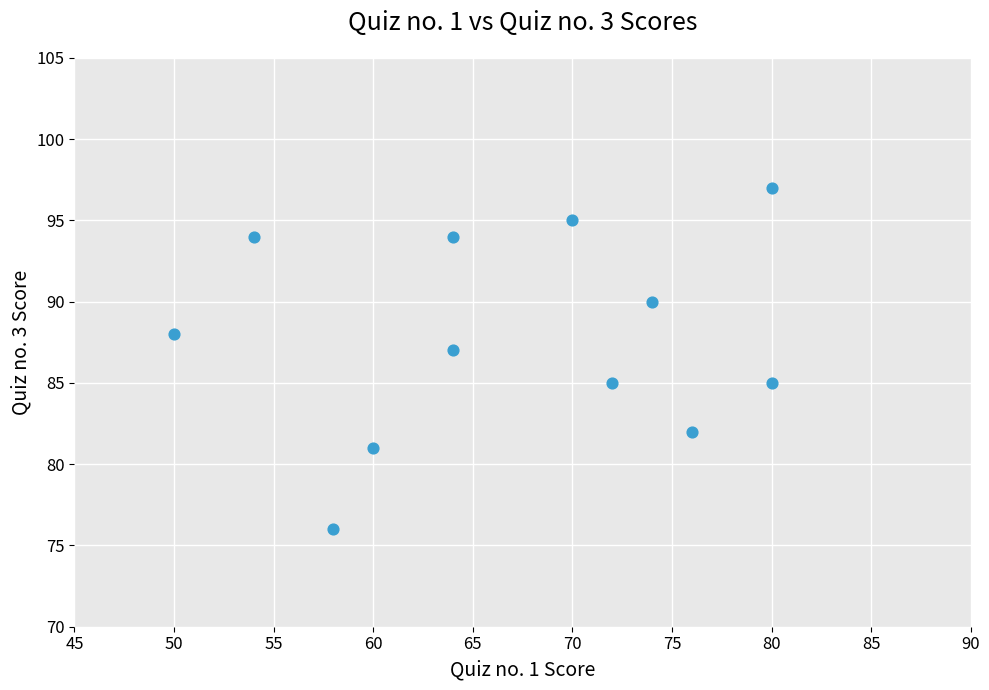

What is the range of X values (max minus min)?

30